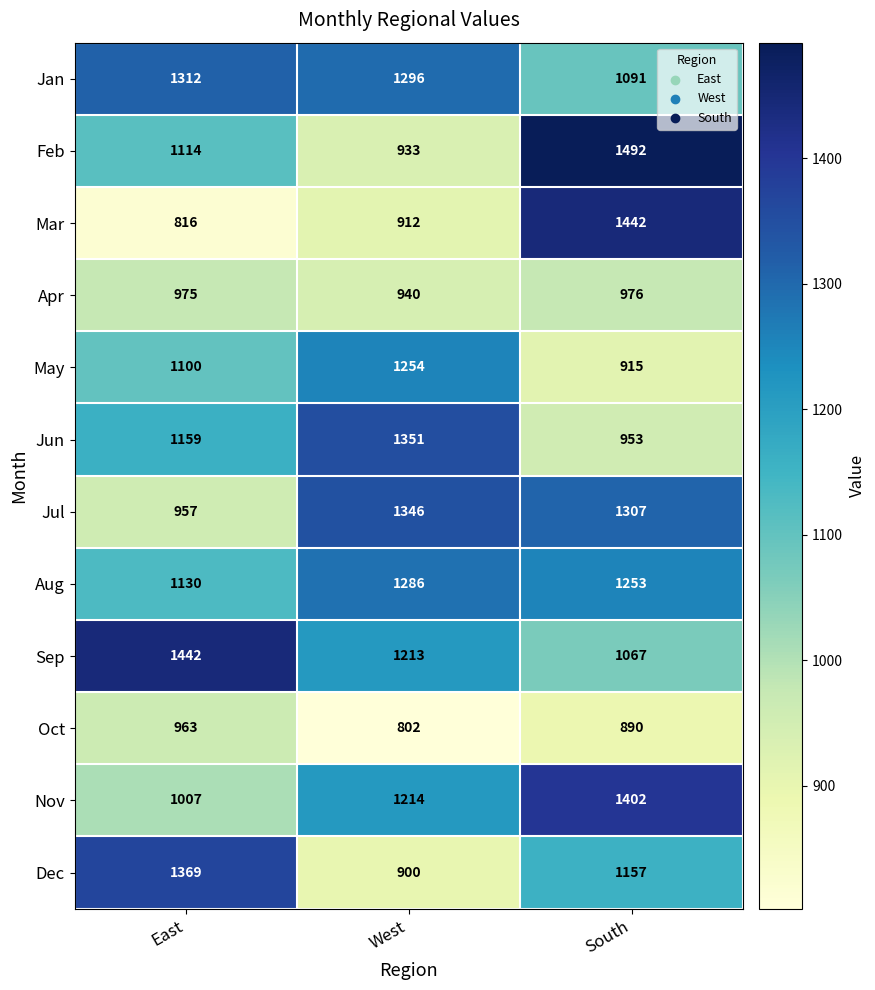

Which category has the highest value in the Mar series?

South